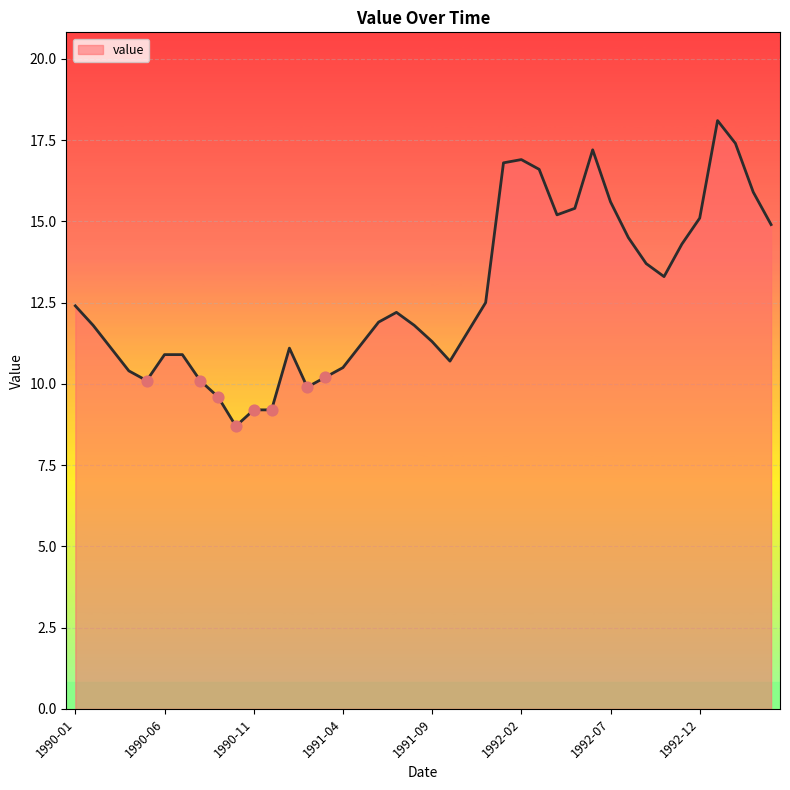

What is the difference between the maximum and minimum values?

9.4